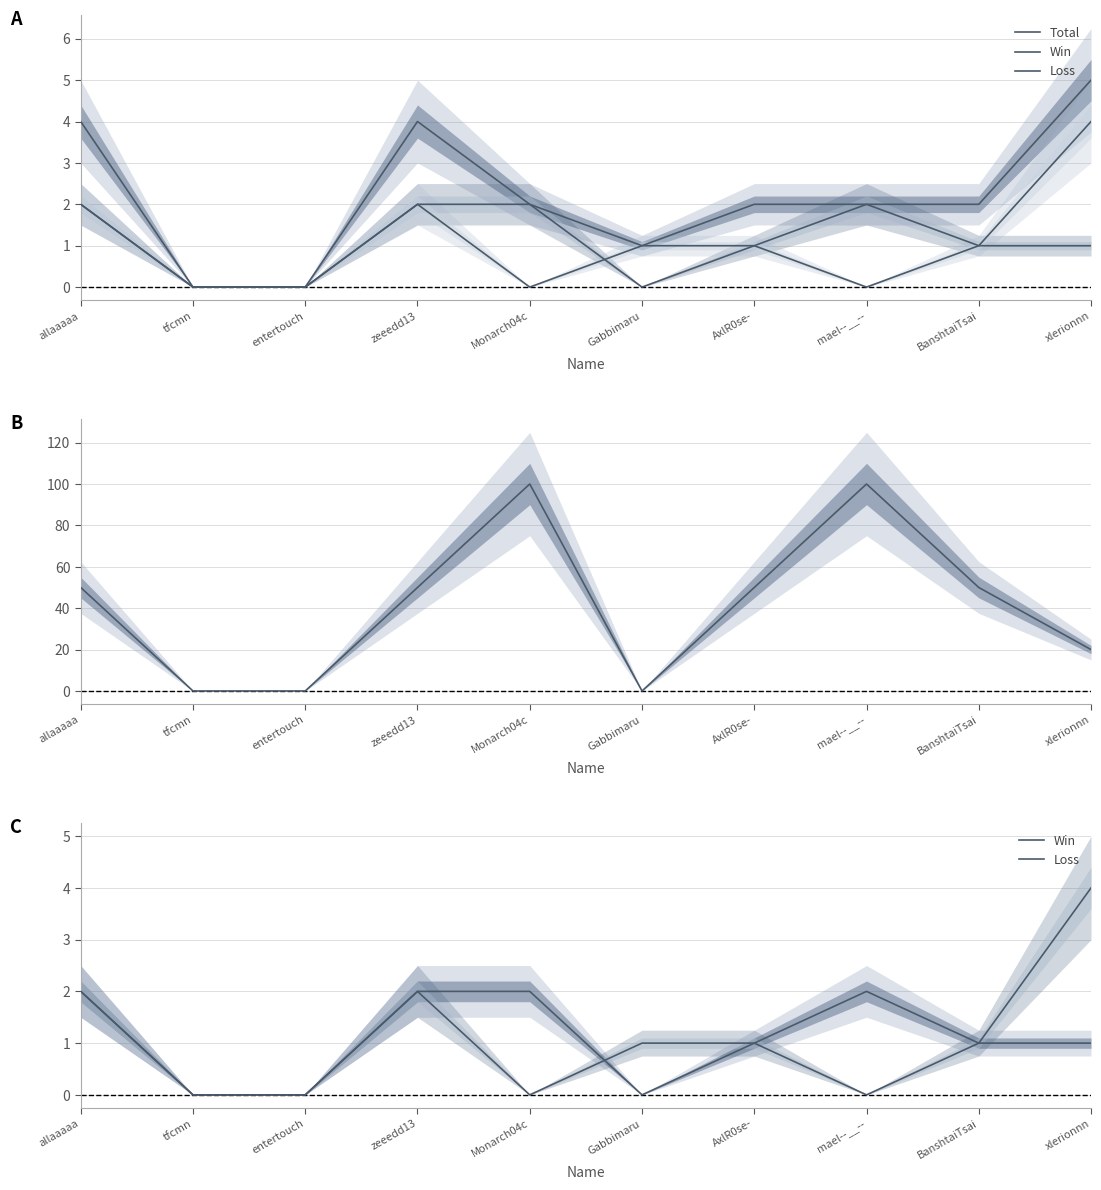

Rank the categories by Win value from lowest to highest.

tfcmn, entertouch, Gabbimaru, AxlR0se-, BanshtaiTsai, xlerionnn, allaaaaa, zeeedd13, Monarch04c, mael--__--